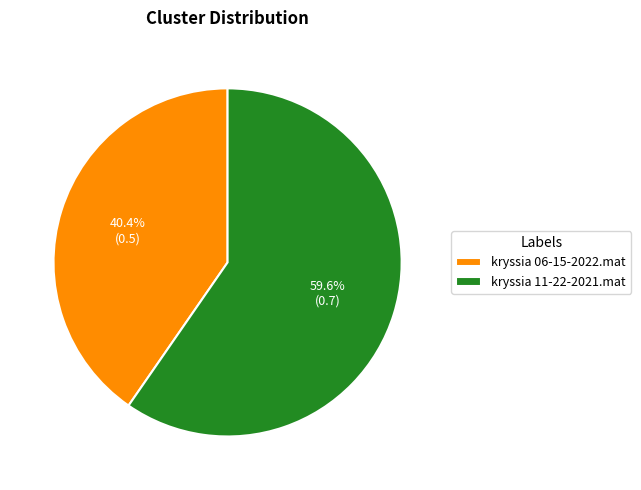

What is the largest slice in the pie chart?

kryssia 11-22-2021.mat